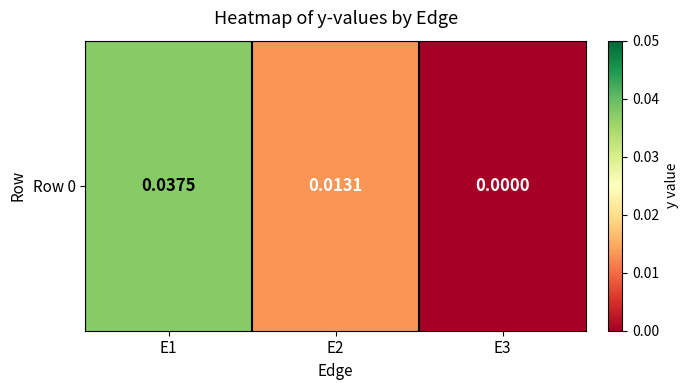

The chart shows a value of 0.0 at E2. True or false?

False